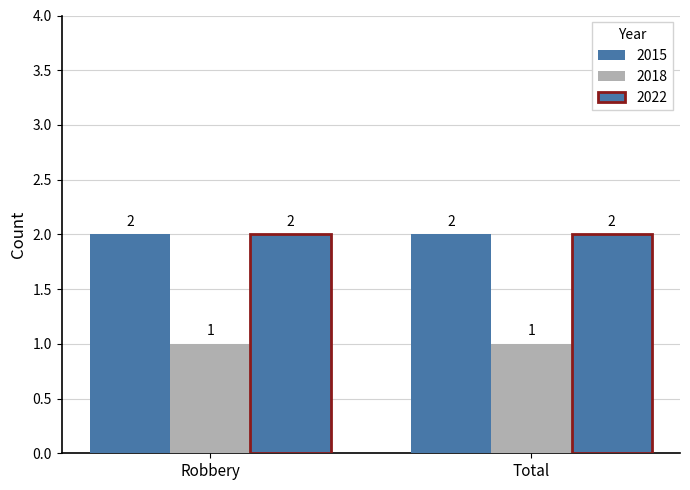

At which label does 2022 reach its peak?

Robbery